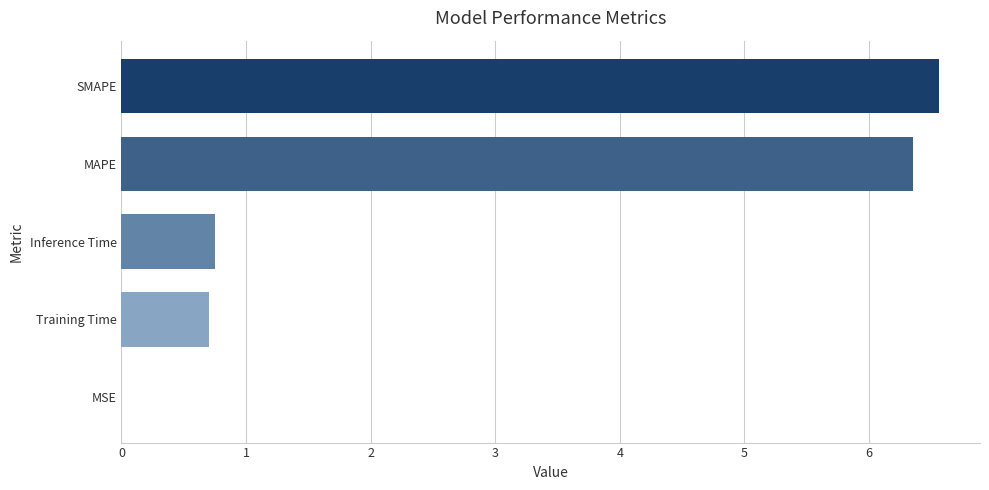

Between SMAPE and MAPE, which is larger?

SMAPE